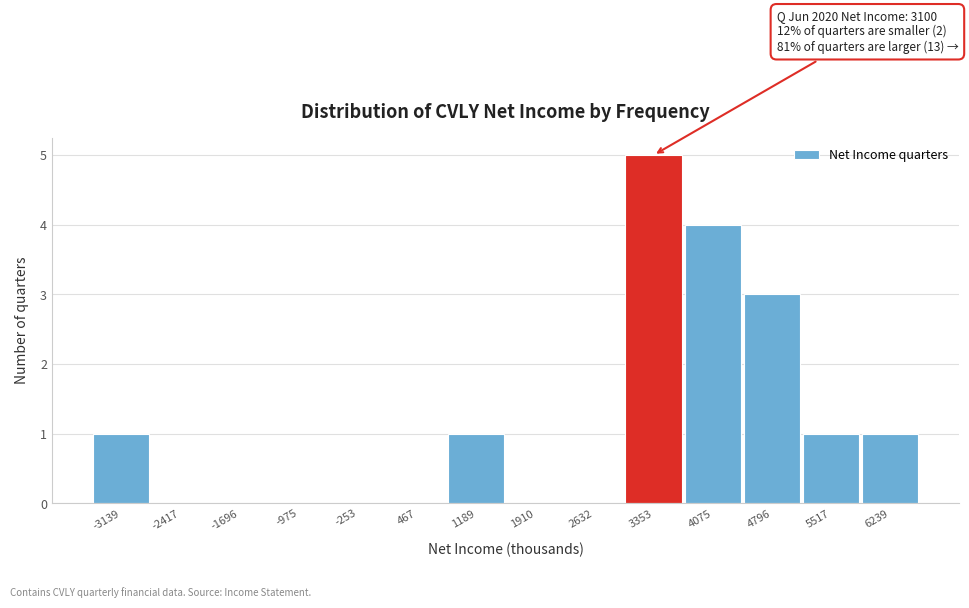

Over which range of the x-axis is the bar tallest?

3000 to 3700